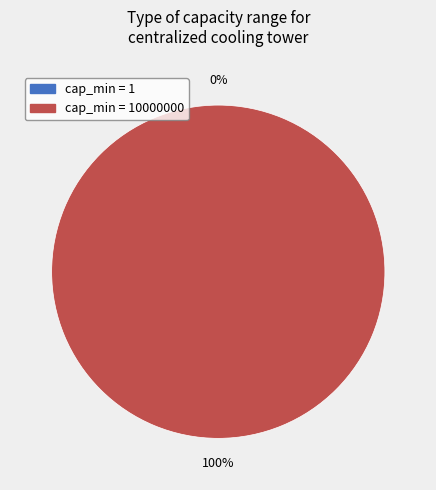

Approximately how many times larger is the value at 10000000 compared to 1?

1000000000.0